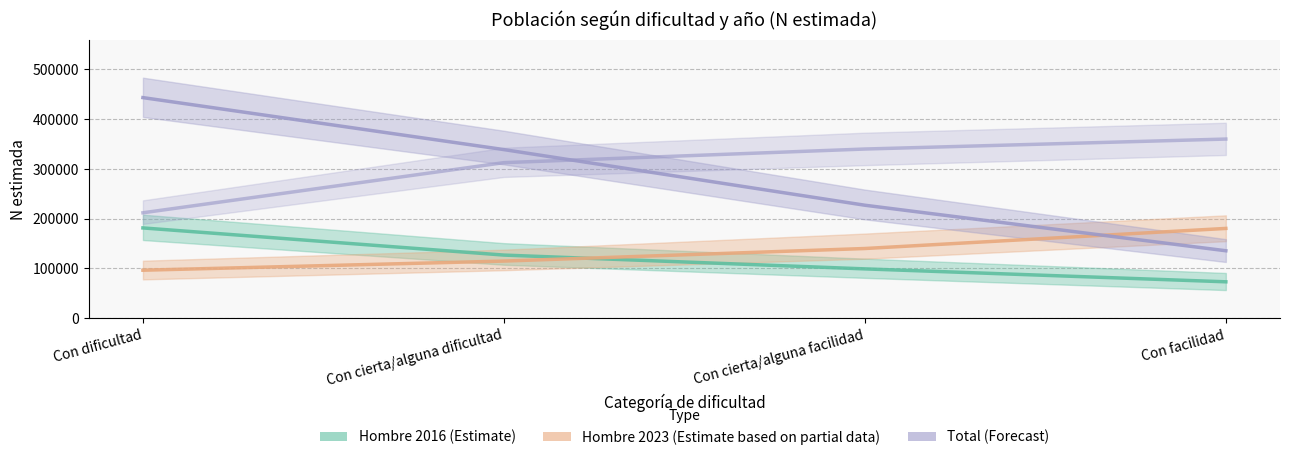

At how many categories does at least one series exceed 164976?

4